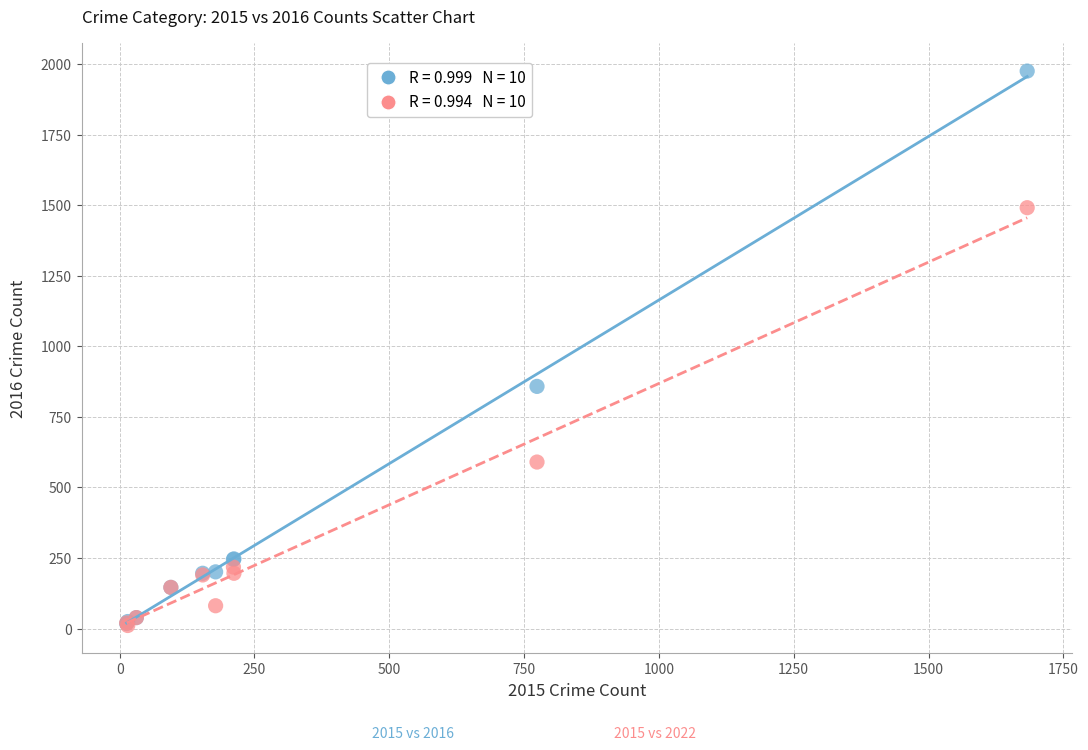

Across all series, what Y value is closest to 993?

858